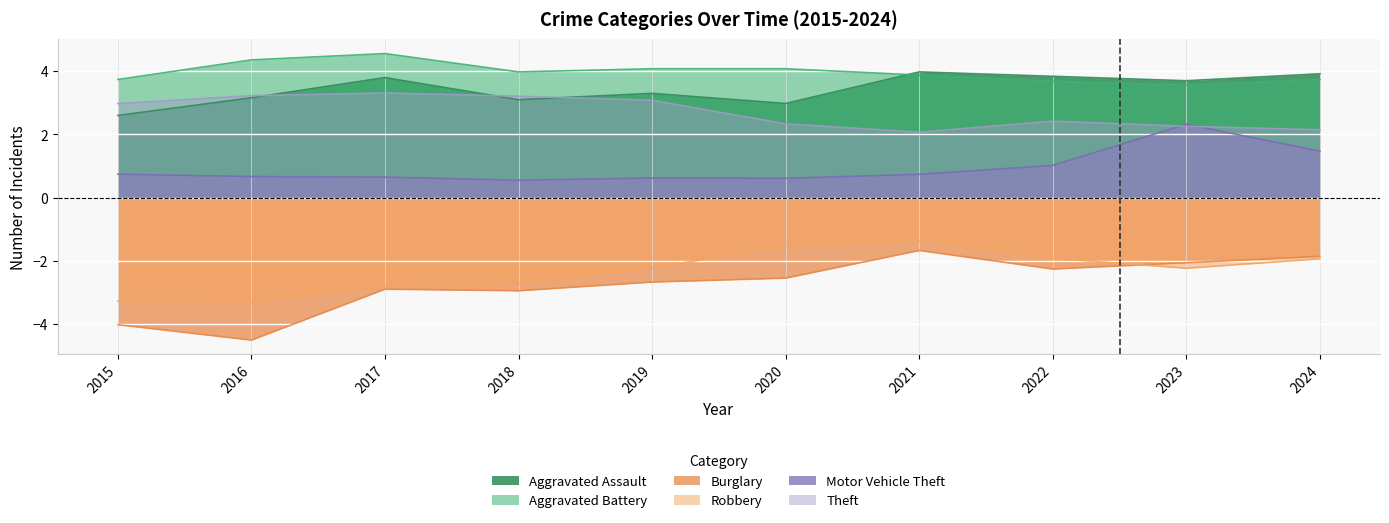

What is the value of the Aggravated Assault point at the 9th from the left?

3.7